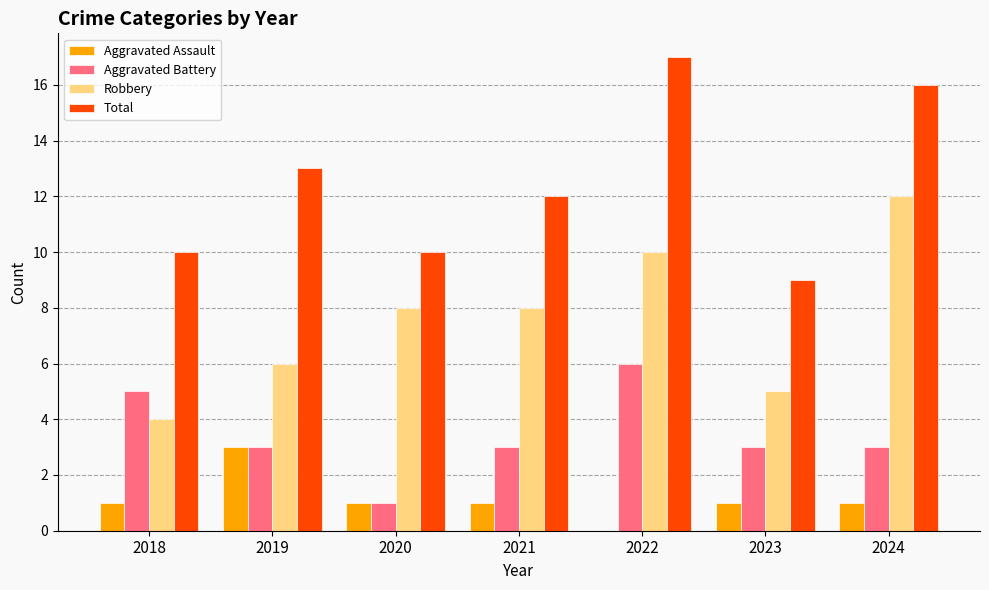

Does the chart contain stacked bars?

No